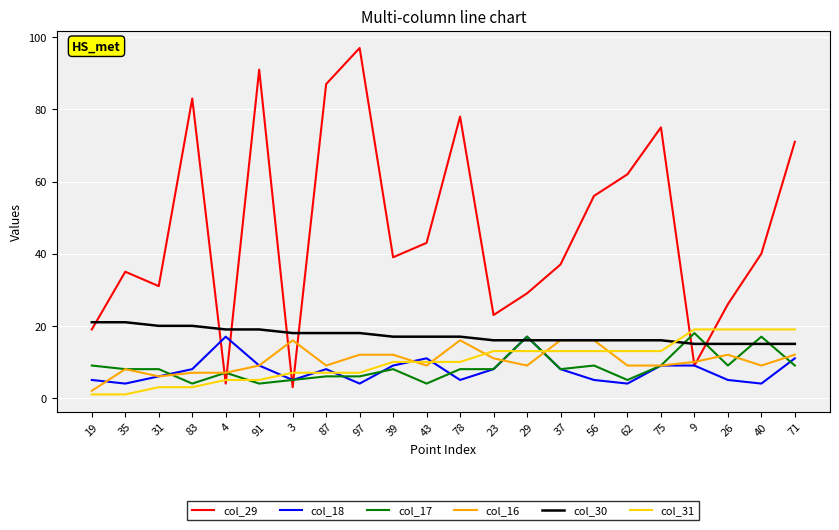

True or false: col_17 and col_31 intersect in this chart.

True